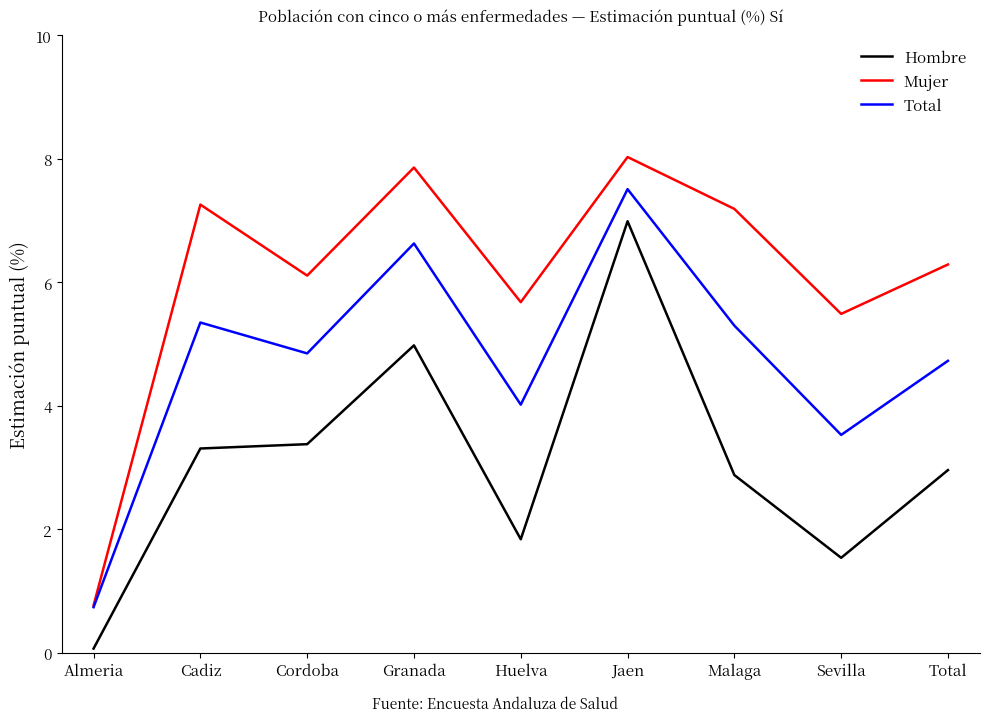

List the series in order of their peak value, lowest first.

Hombre, Total, Mujer